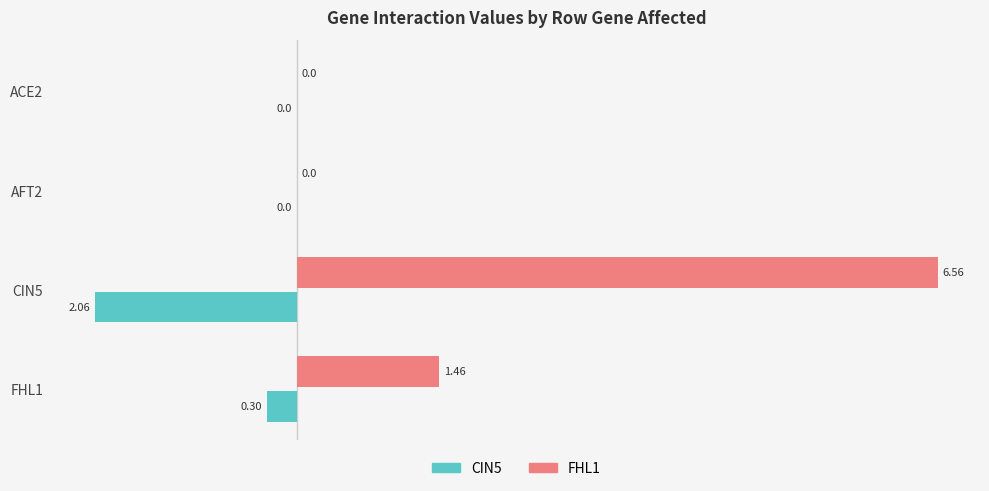

Which series has the largest total across all categories?

FHL1